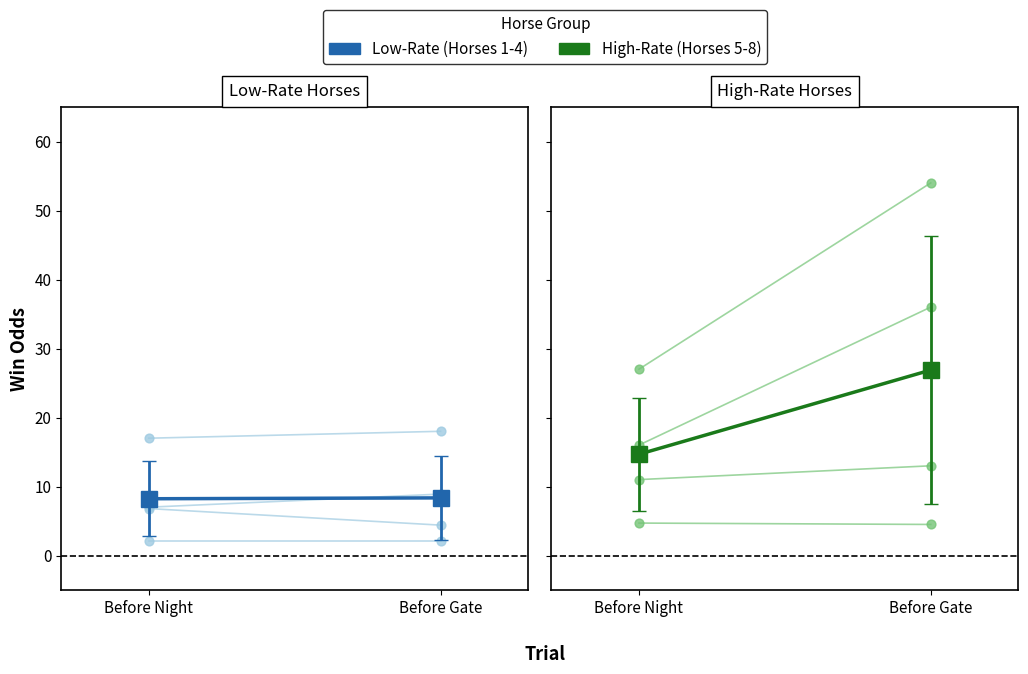

What is the total value across all series at Before Night?

22.9